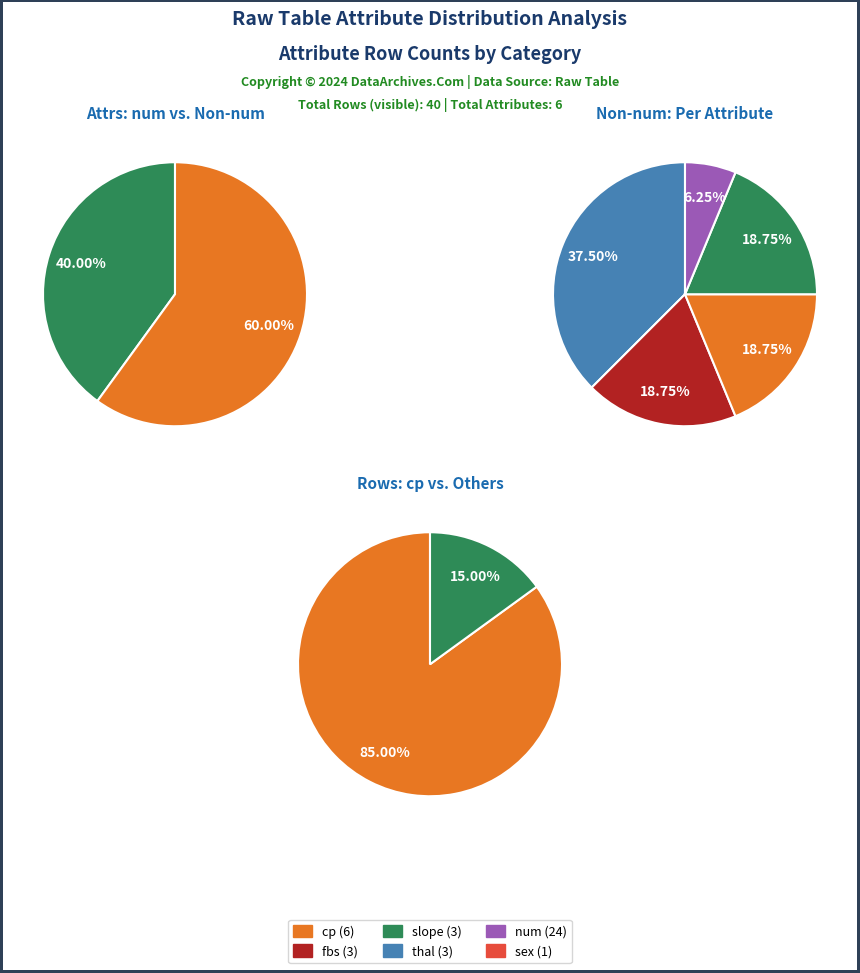

True or false: sex accounts for 1% of the total.

False